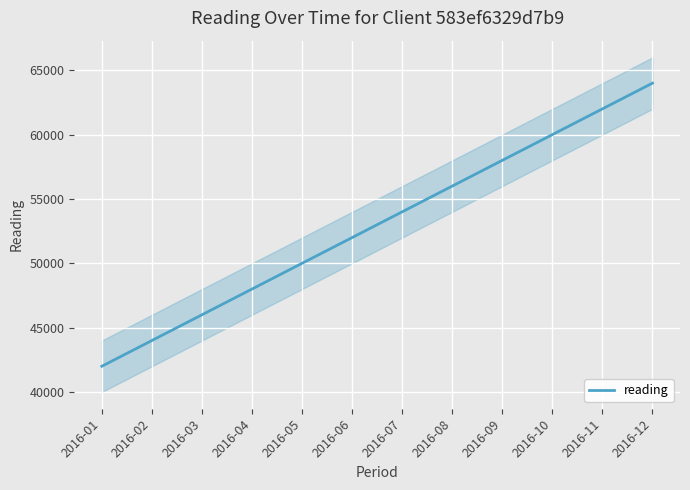

What is the difference between the values at 2016-02 and 2016-11?

18000